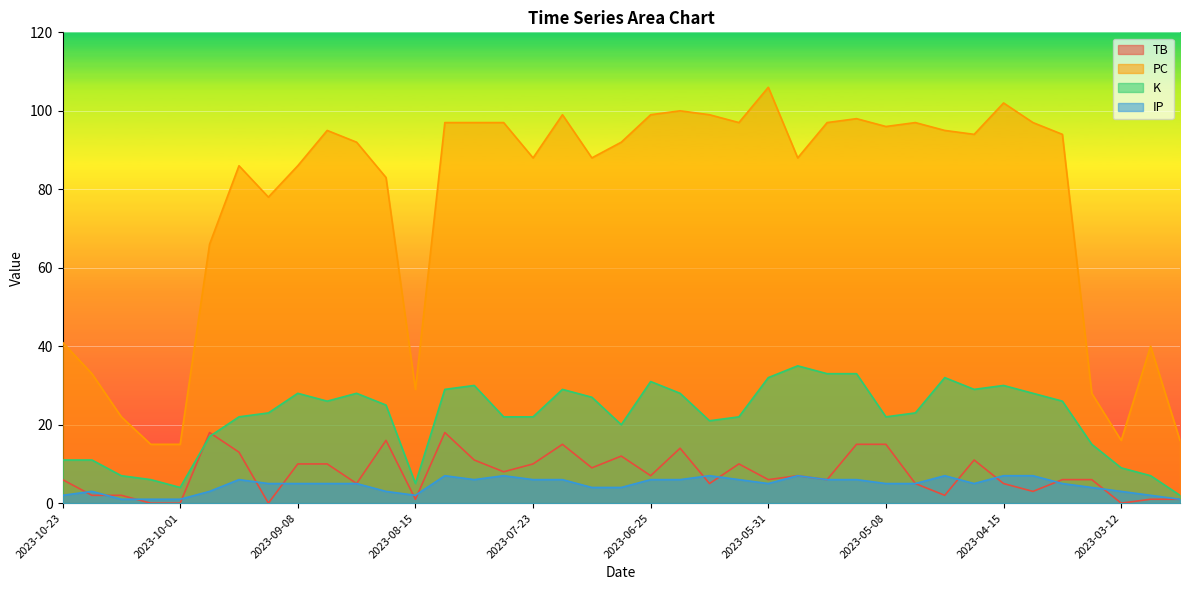

True or false: TB has a value of 1 at 2023-04-26.

False